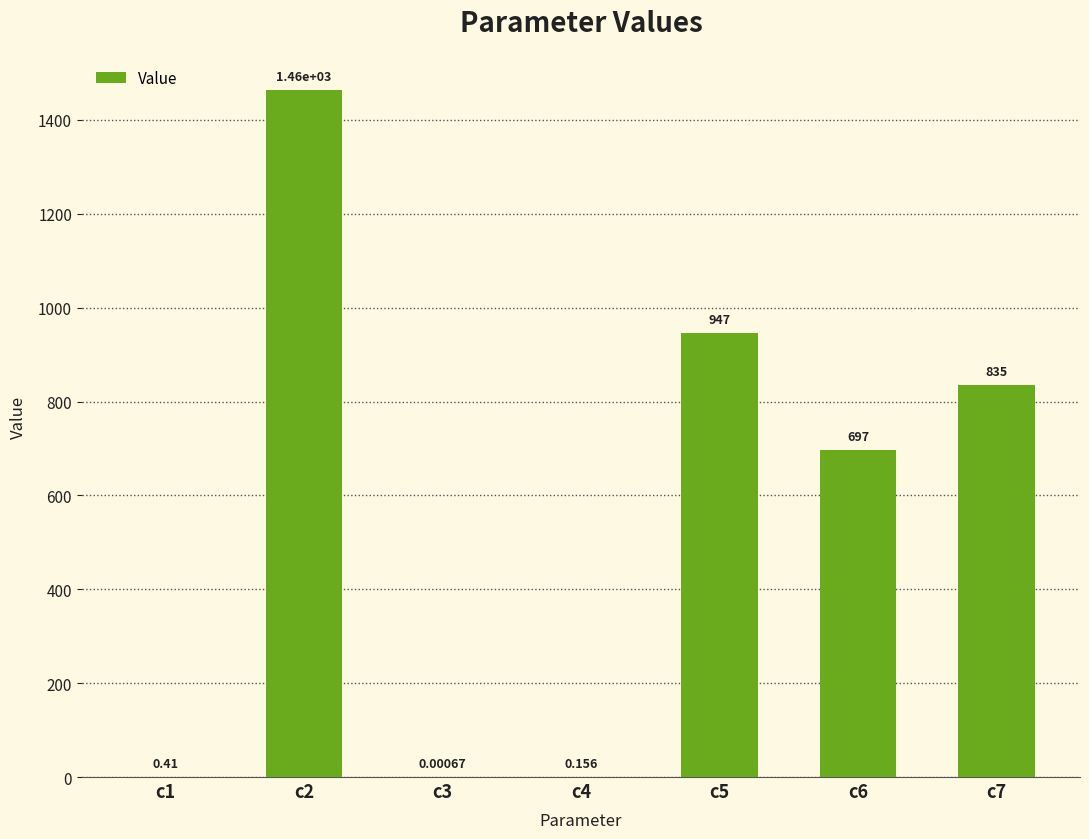

List the labels in order of value, smallest first.

c3, c4, c1, c6, c7, c5, c2